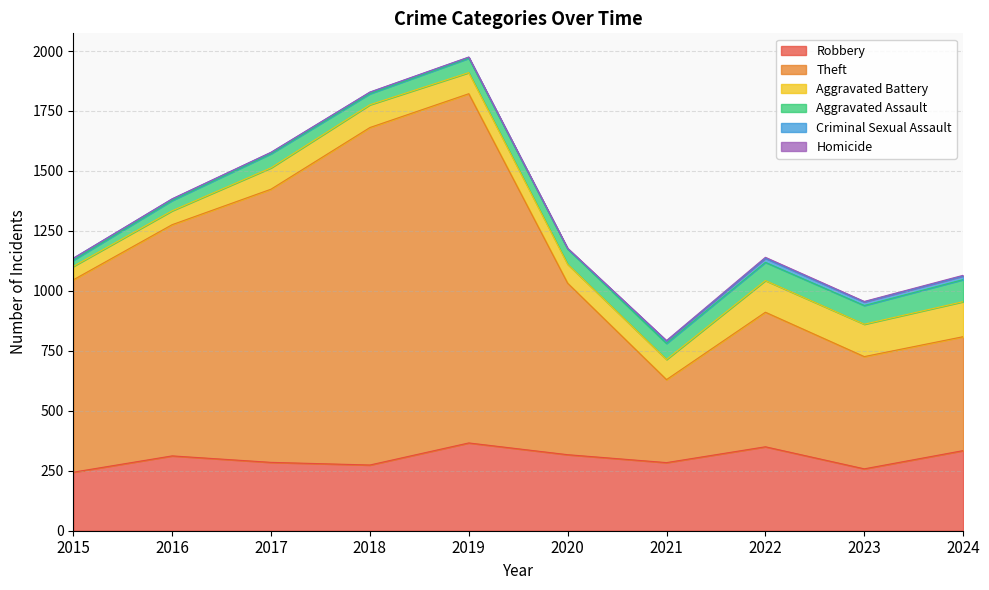

At which category does Homicide reach its first local peak?

2022